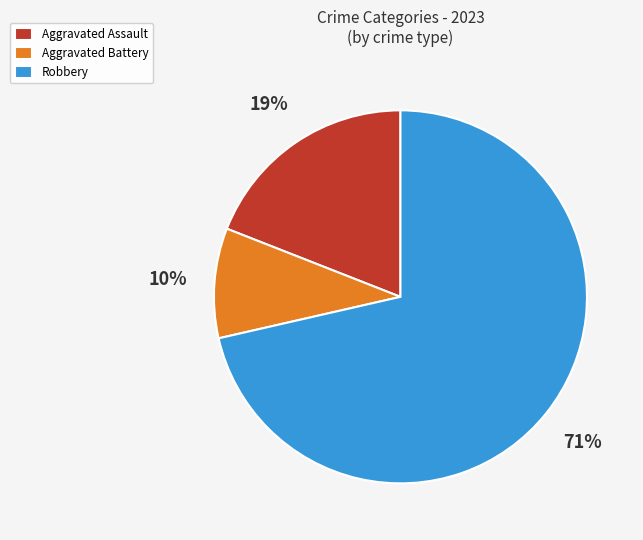

How many slices are in this pie chart?

3